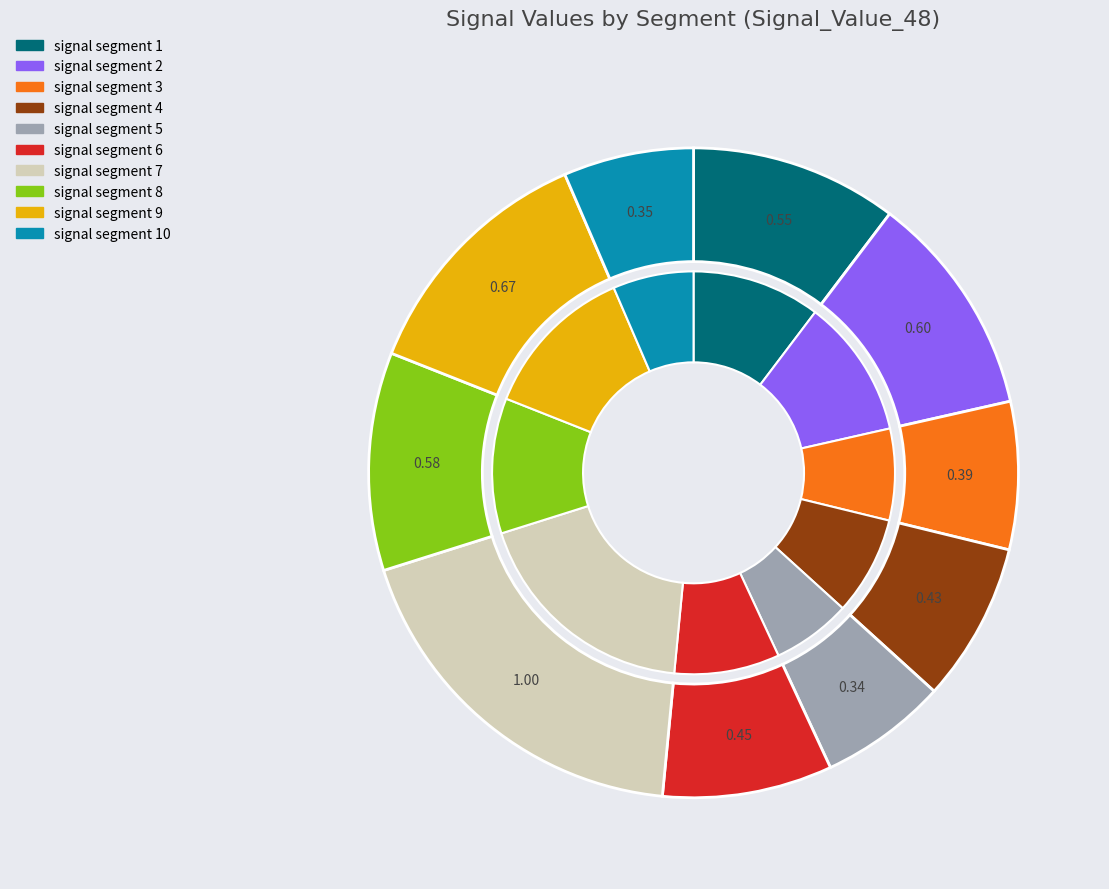

Is it true that signal segment 7 is 32% of the pie?

False